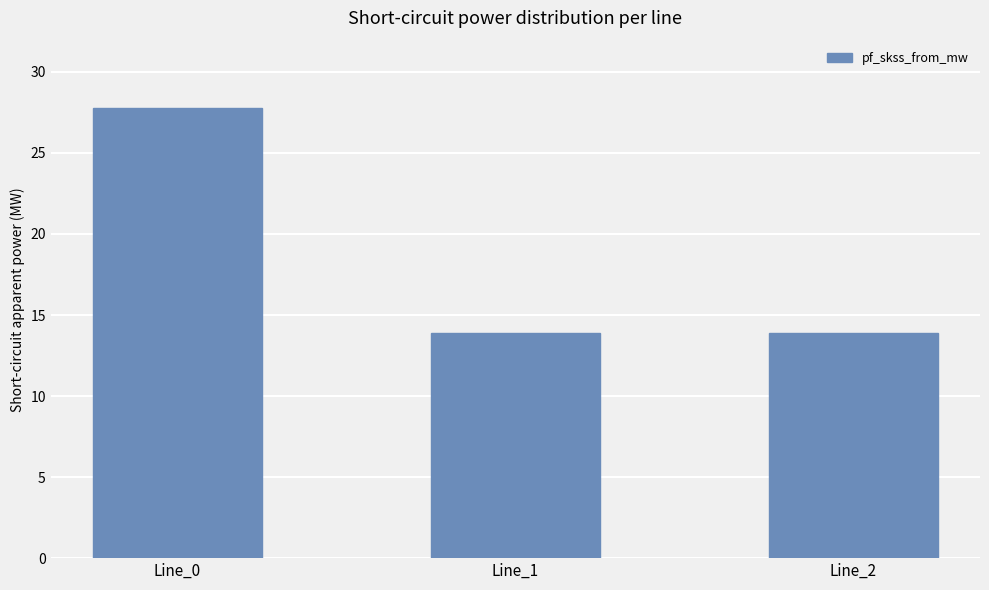

Approximately how many times larger is the value at Line_0 compared to Line_2?

2.0